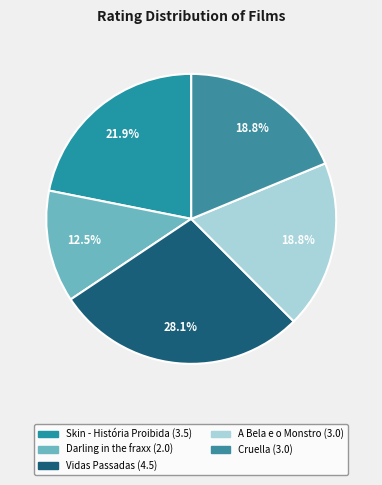

Does any single category account for the majority?

No